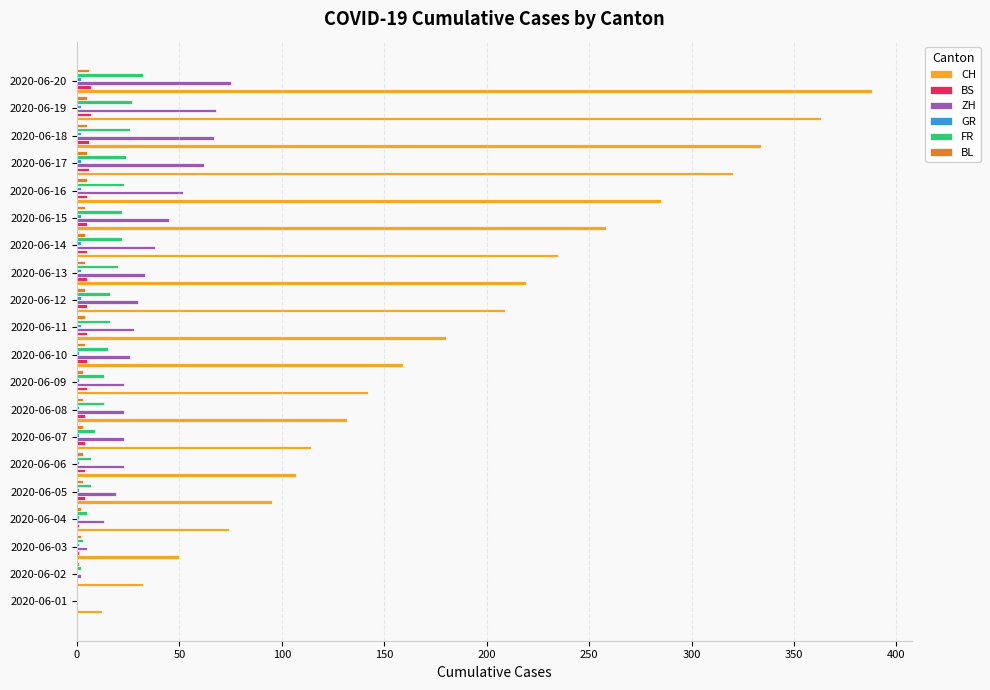

What is the maximum value shown in the chart?

388